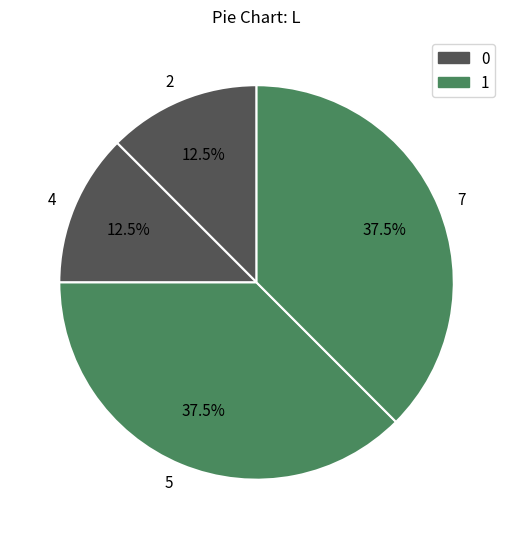

Which has a higher value, 4 or 5?

5